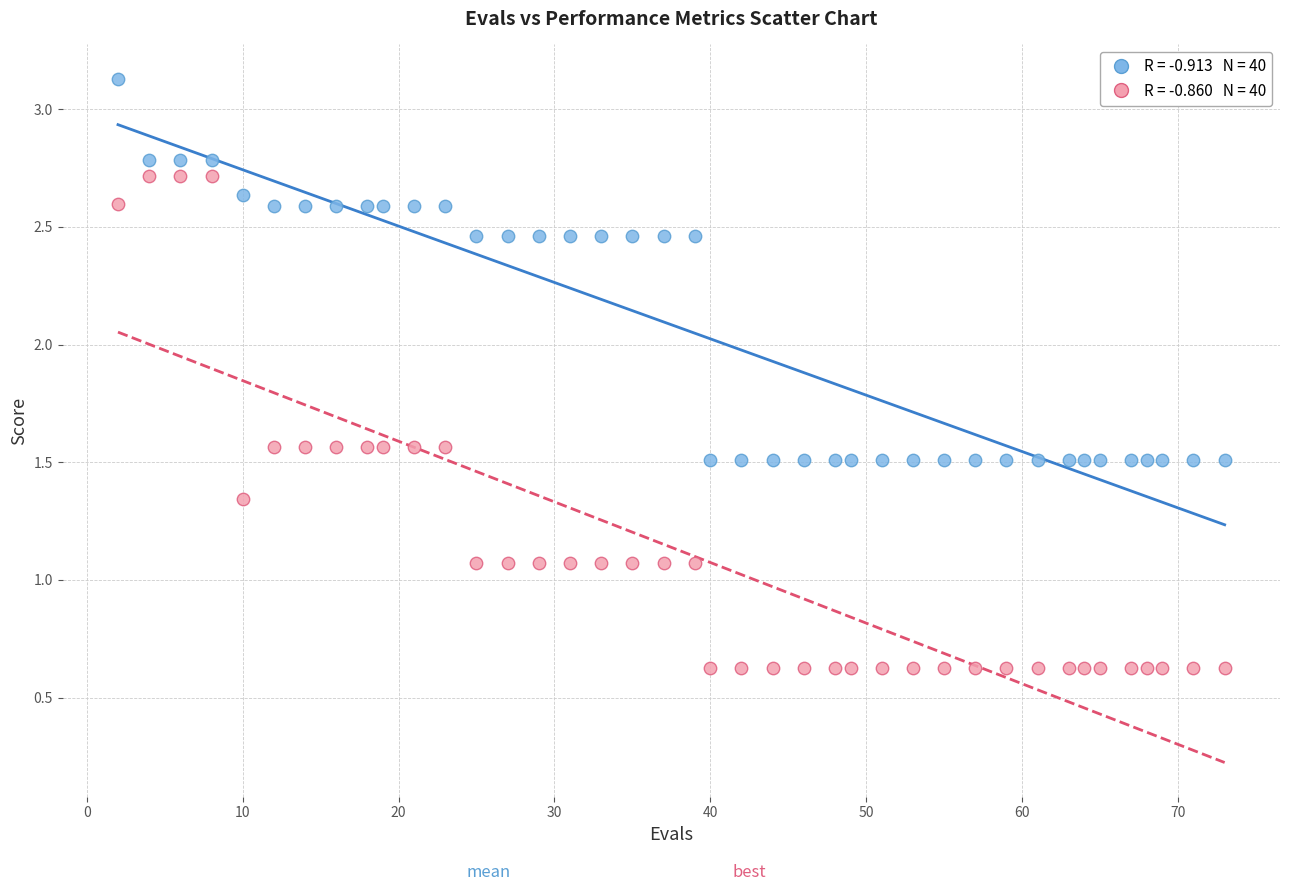

Across all data points, what is the range of X values (max minus min)?

71.0